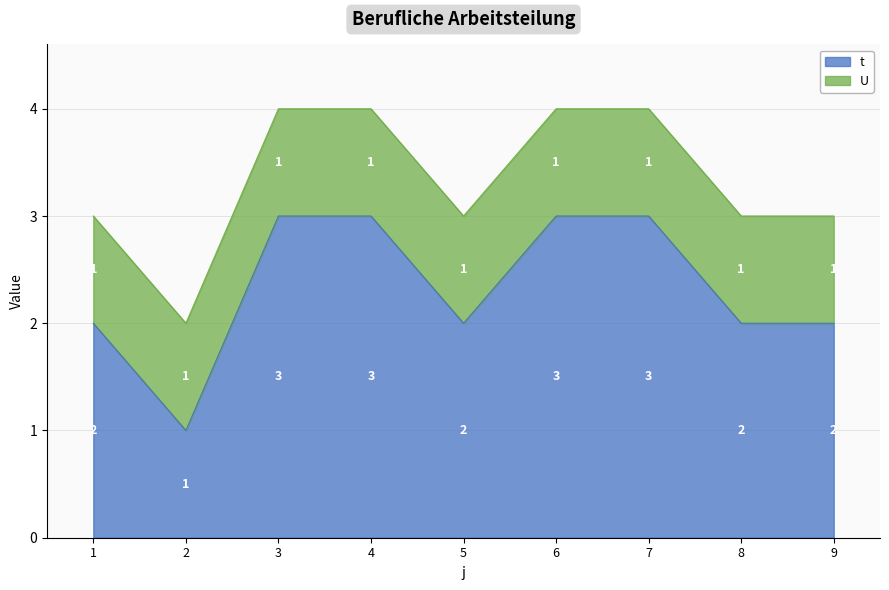

Does the chart have visible grid lines?

Yes